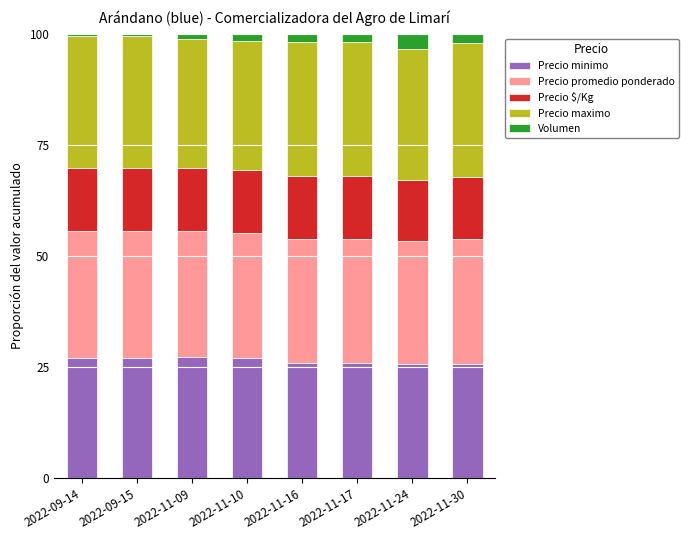

What is the value of the Precio minimo bar at the 7th from the left?

25.8